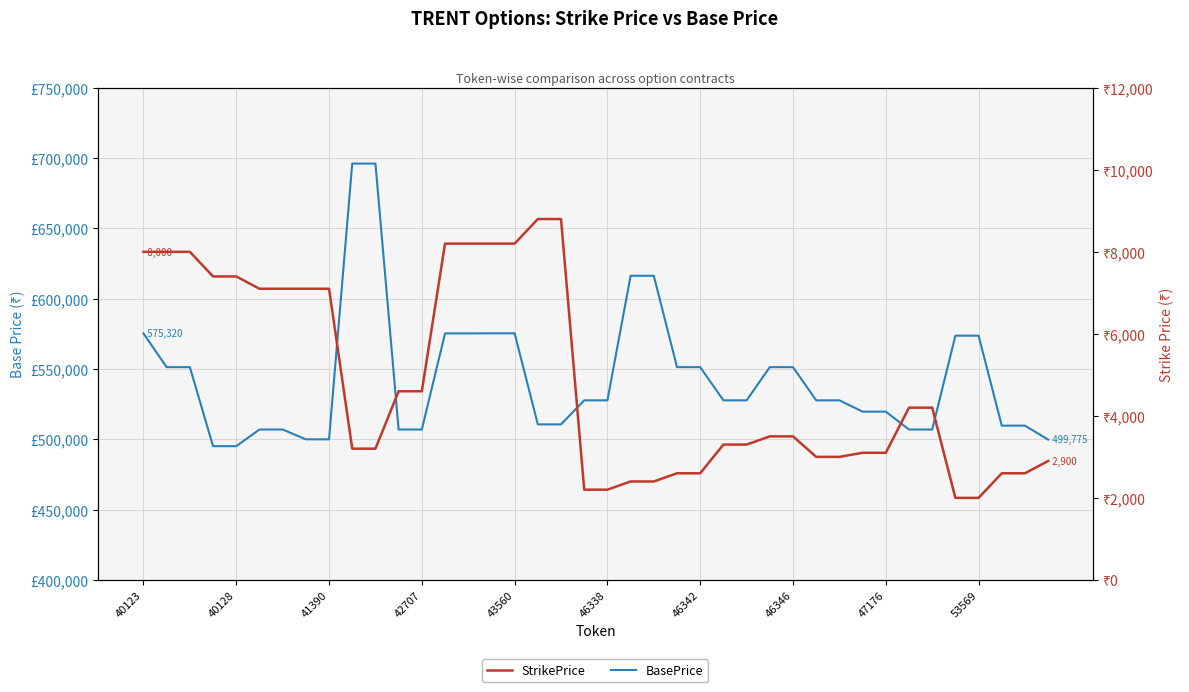

What is the value of the BasePrice point at the 18th from the left?

510610